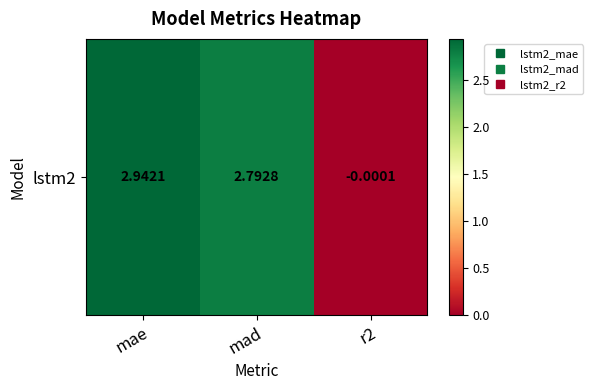

Is it true that the value at mad is 2.8?

True